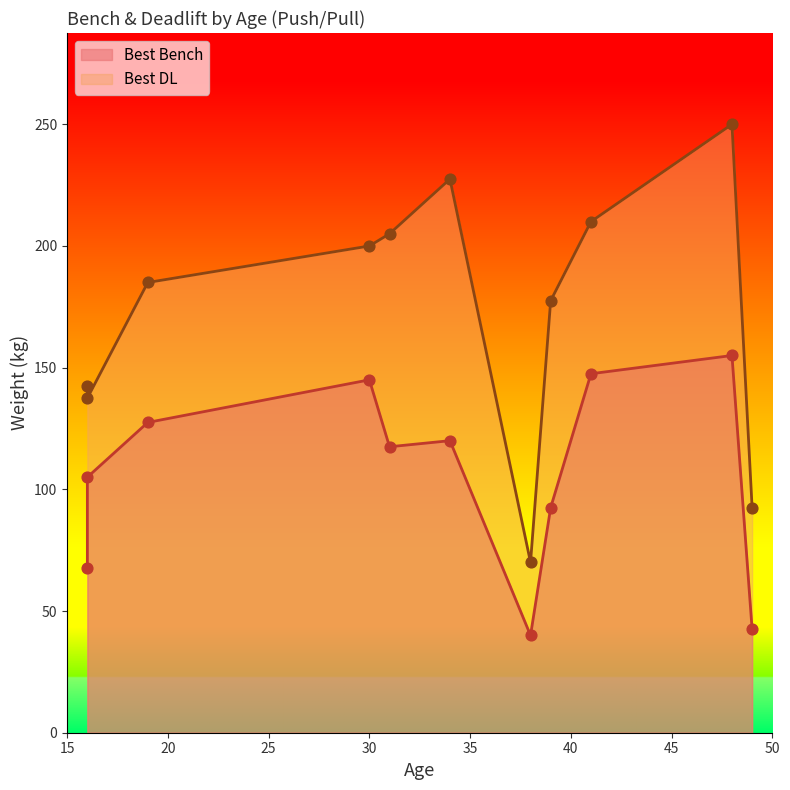

Which series reaches the minimum Y coordinate?

Best Bench